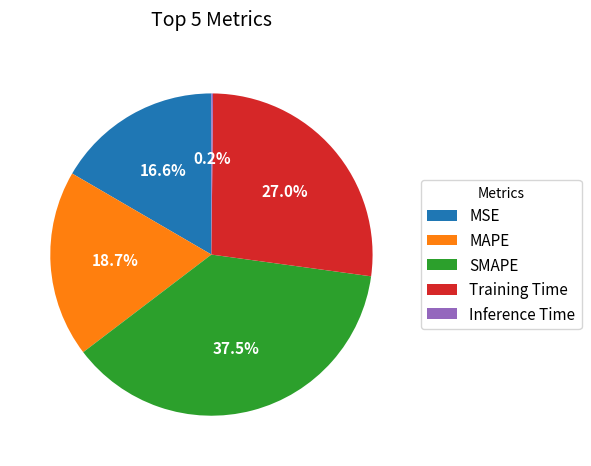

Which has a higher value, MSE or SMAPE?

SMAPE